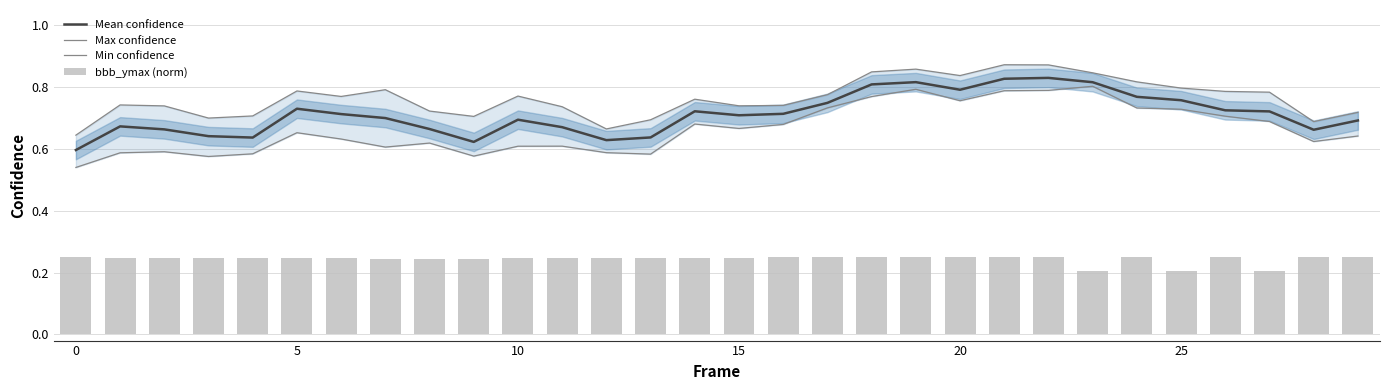

What are all the series names shown in the legend?

Mean confidence, Max confidence, Min confidence, bbb_ymax (norm)